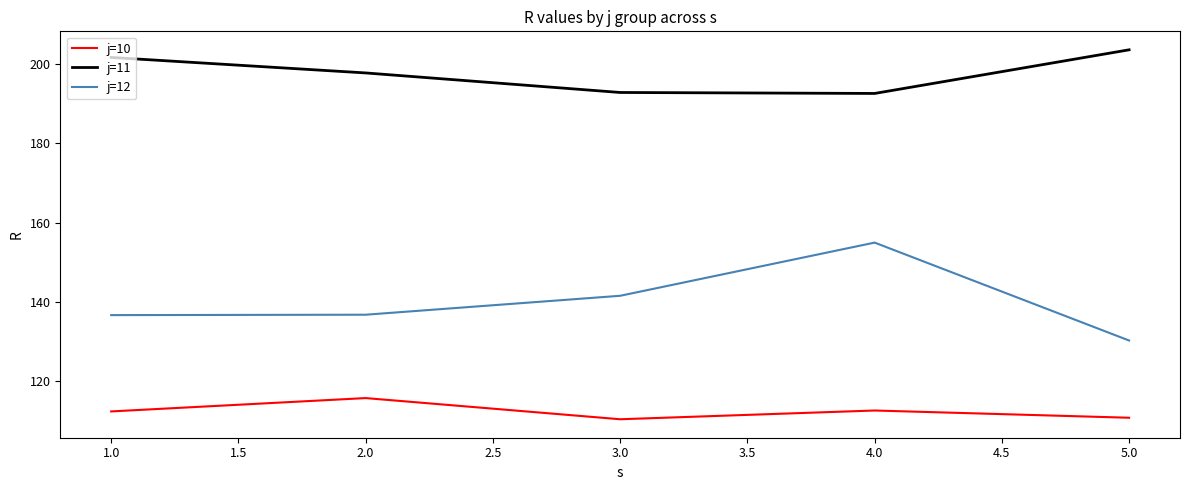

True or false: j=11 and j=12 intersect in this chart.

False